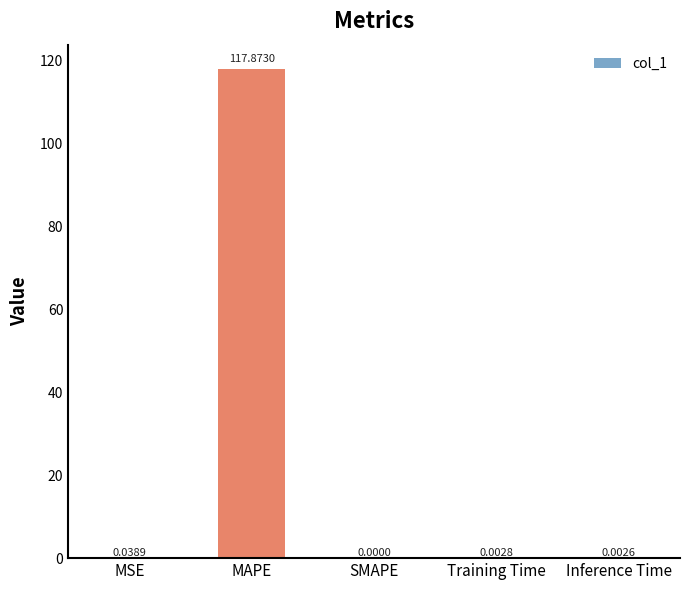

Between Training Time and MSE, which is larger?

MSE